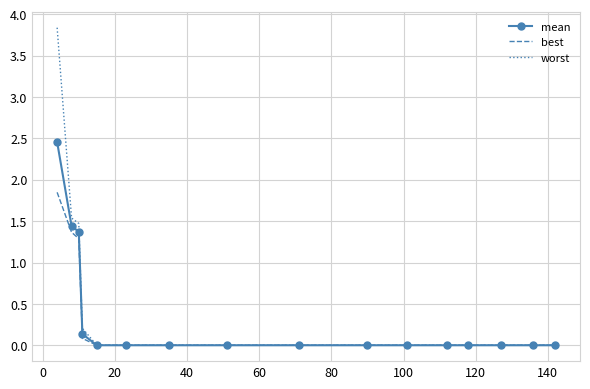

What is the maximum value shown in the chart?

3.8